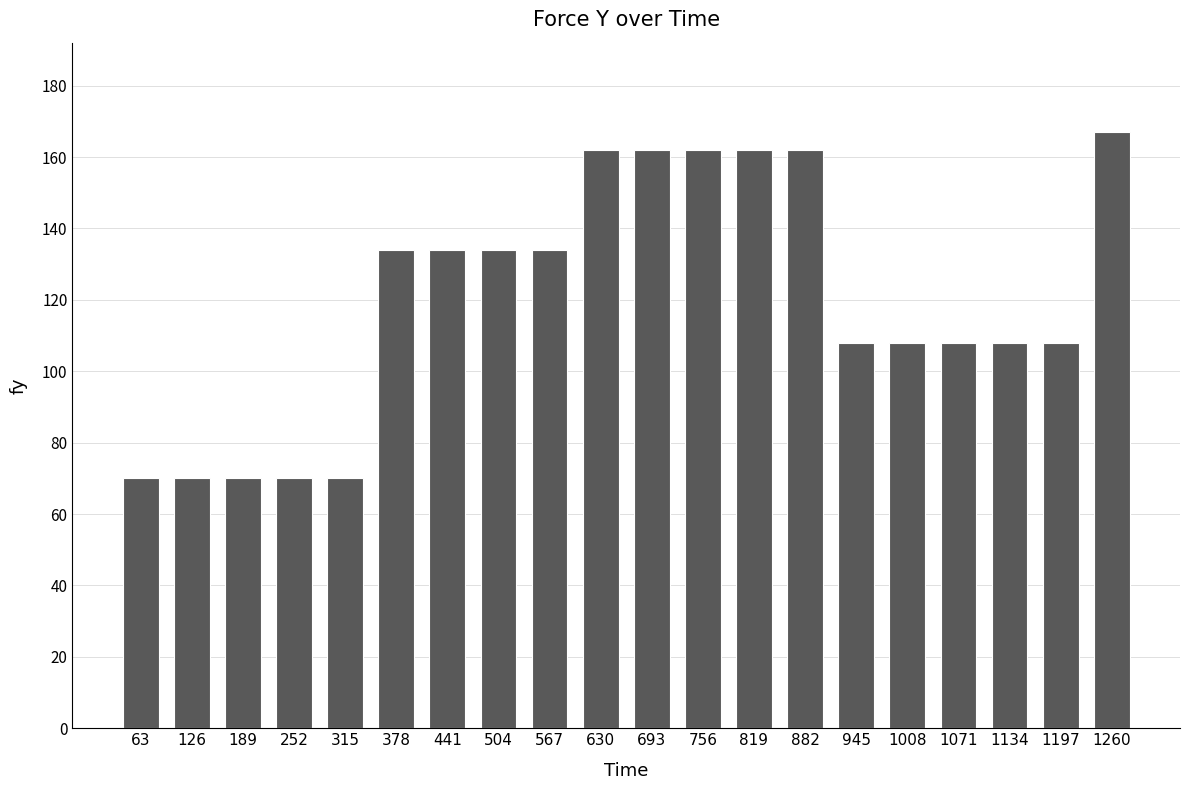

Which label corresponds to the largest value in the chart?

1260